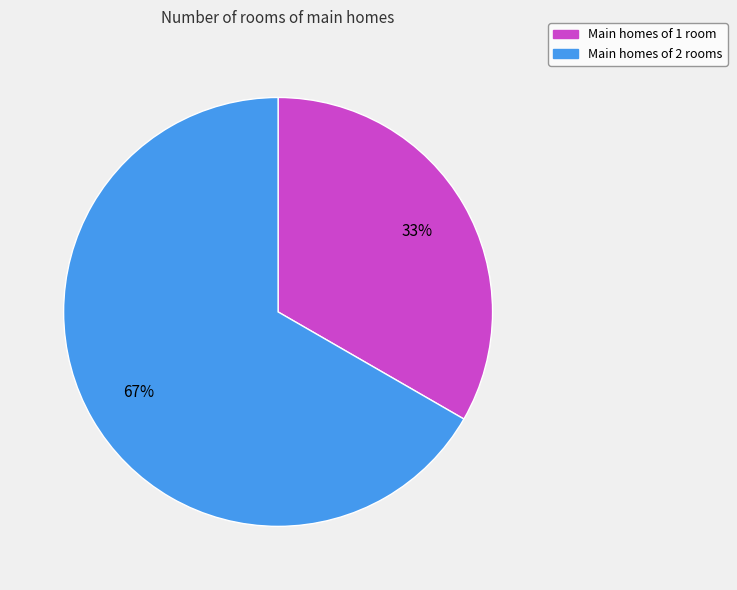

Do Main homes of 1 room and Main homes of 2 rooms together represent more than half of the pie?

Yes